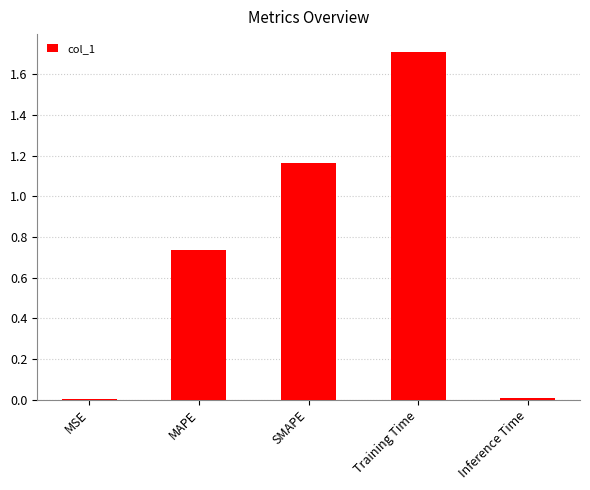

Is it true that the value at Training Time is 1.7?

True